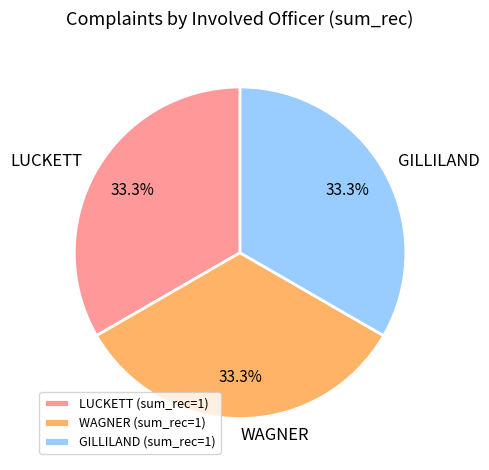

Is there any slice that represents more than half of the pie?

No